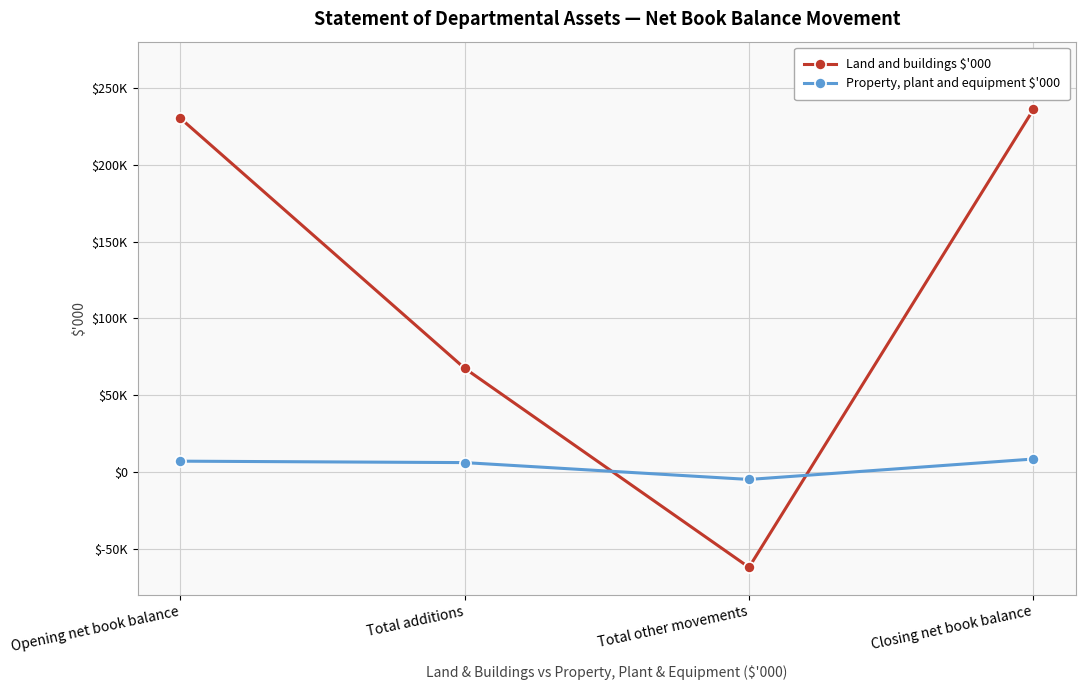

What is the lowest value of the Land and buildings $'000 series?

-61942